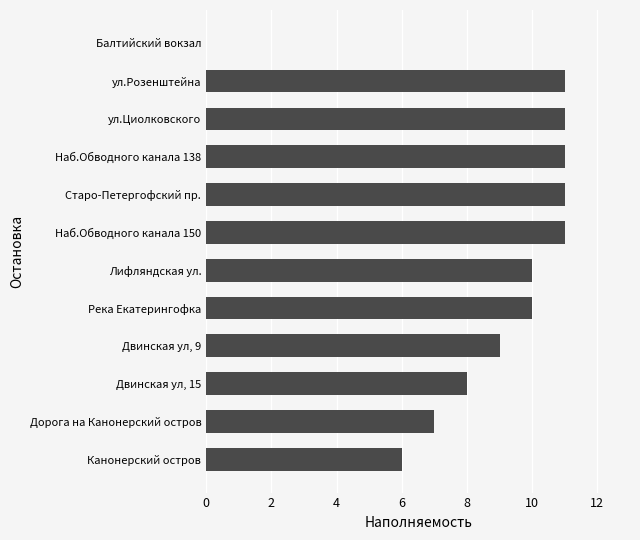

The chart shows a value of 7 at Дорога на Канонерский остров. True or false?

True